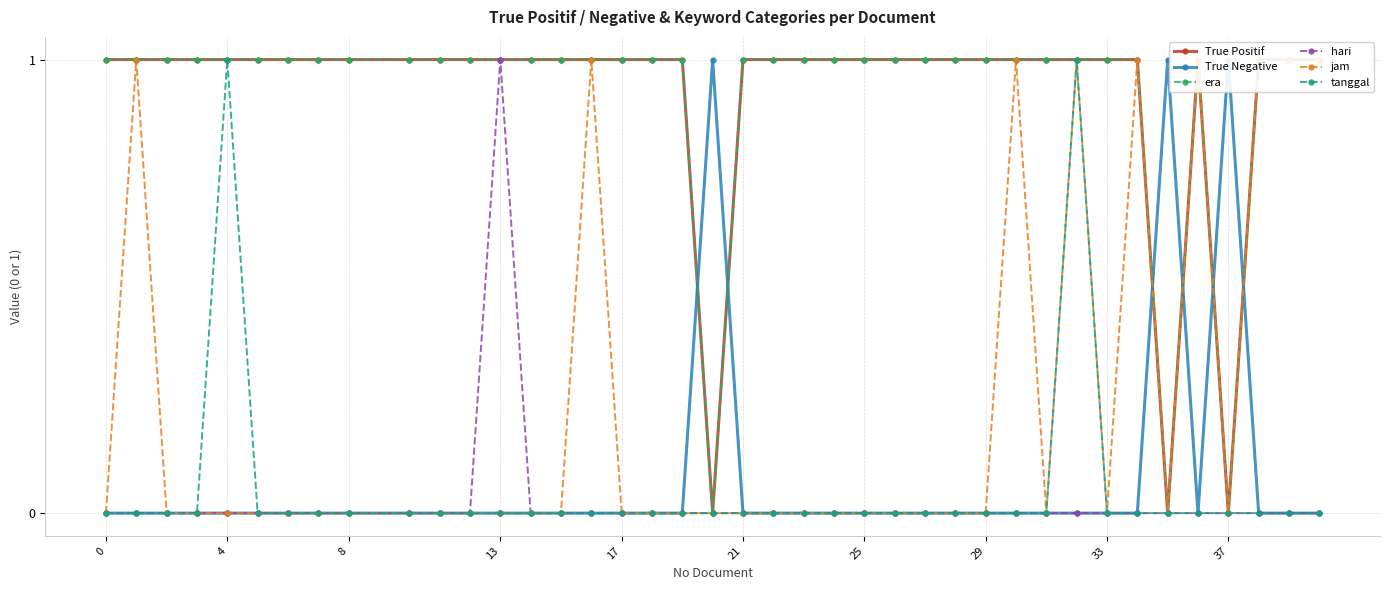

How many series are shown in this chart?

6